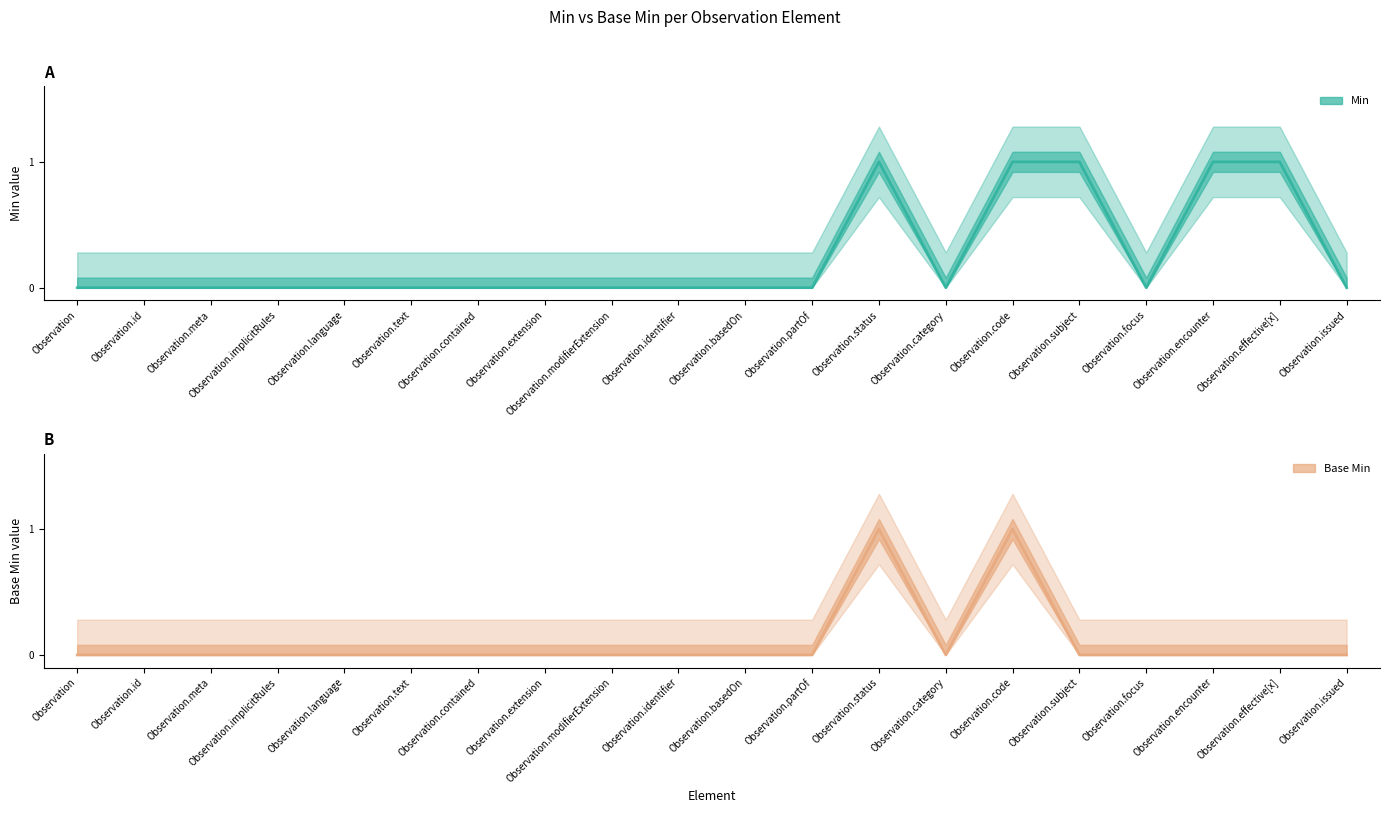

At which category is the sum across all series the highest?

Observation.status